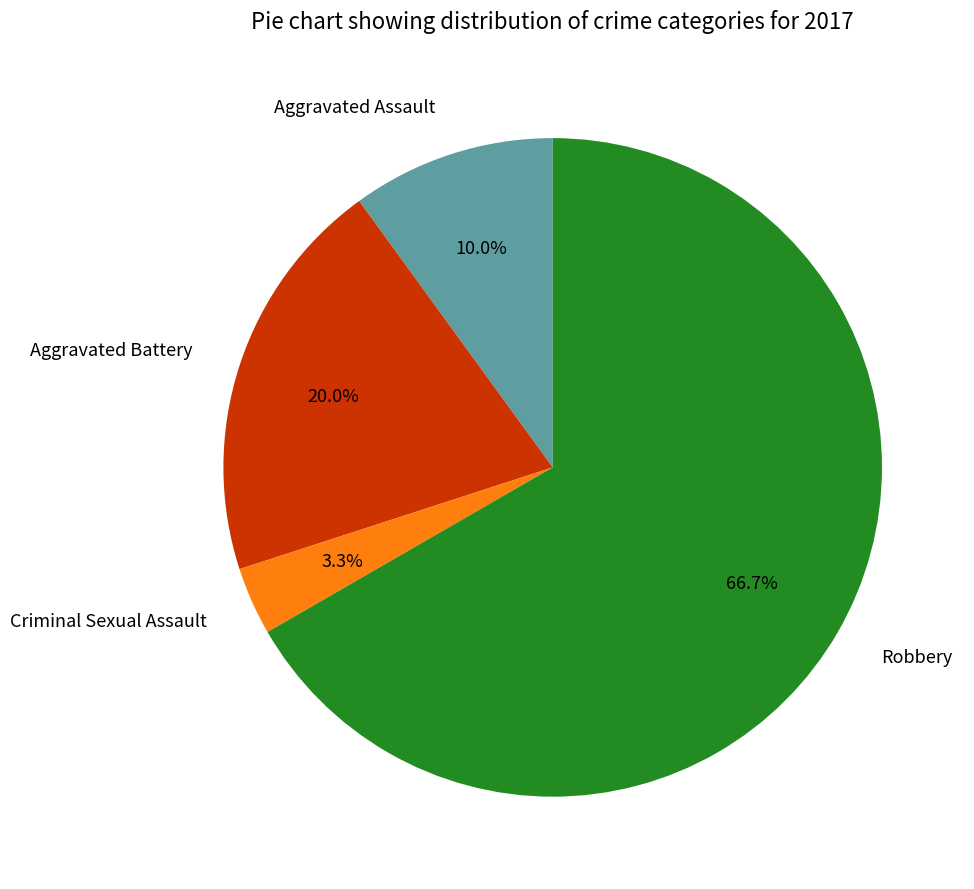

Is it true that Aggravated Battery is 33% of the pie?

False